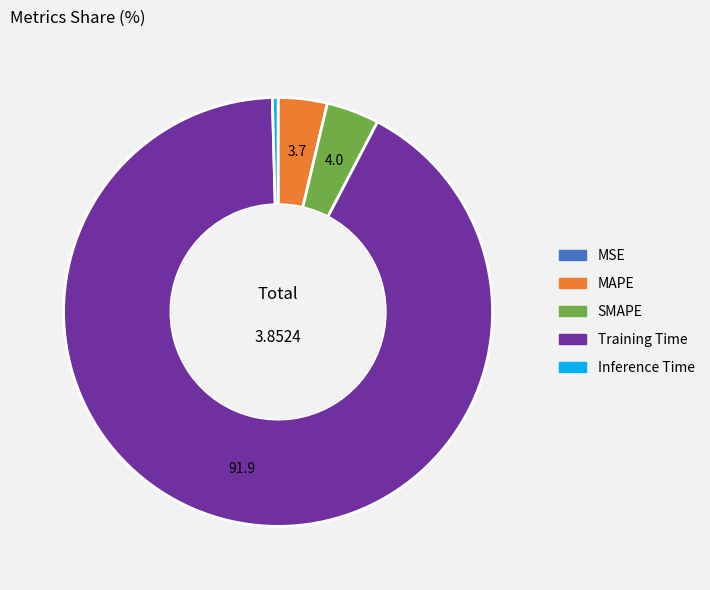

Which category has the biggest portion of the pie?

Training Time